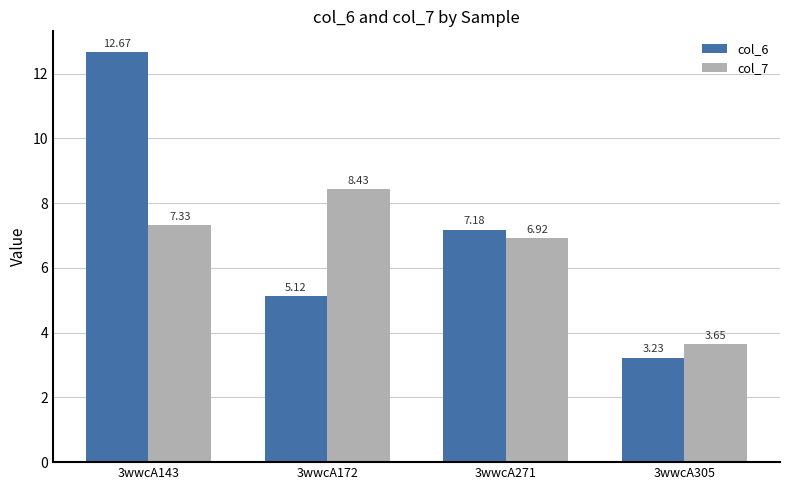

What is the sum of all col_6 values?

28.2